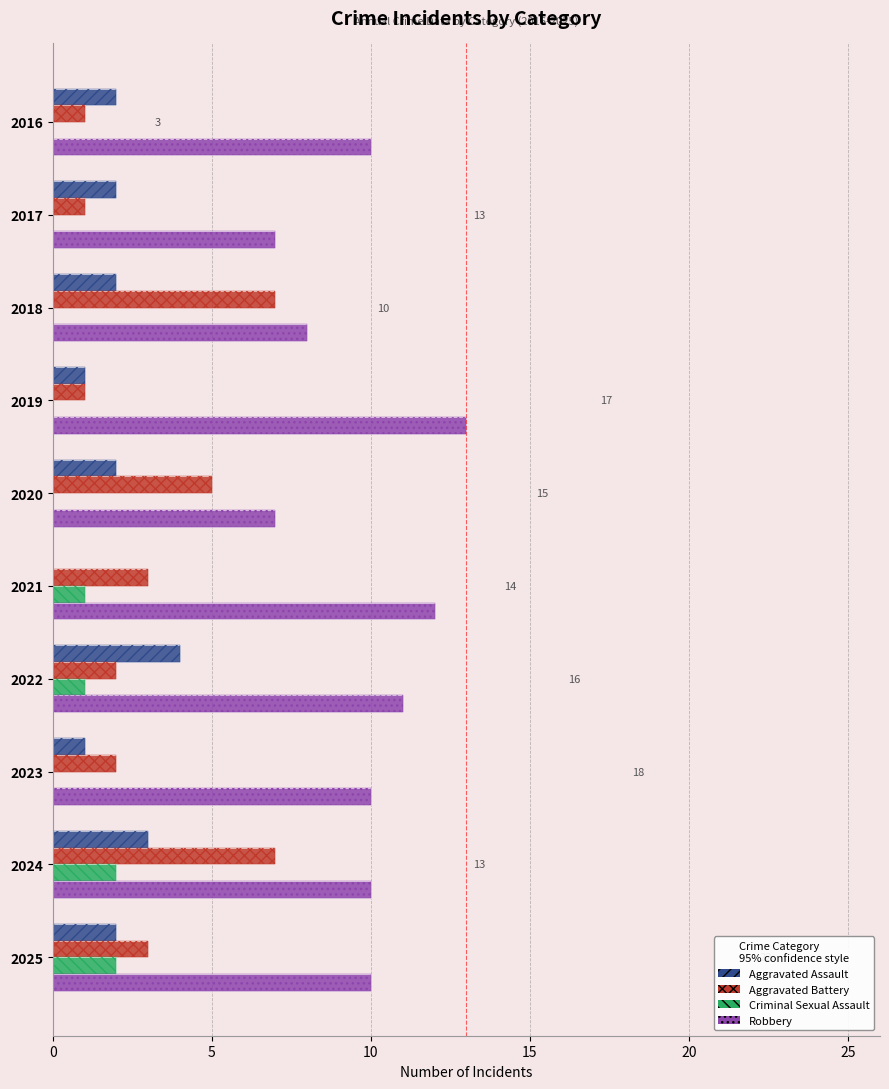

Reading right to left, extract all data points from this chart.

Aggravated Assault: 2	3	1	4	0	2	1	2	2	2
Aggravated Battery: 3	7	2	2	3	5	1	7	1	1
Criminal Sexual Assault: 2	2	0	1	1	0	0	0	0	0
Robbery: 10	10	10	11	12	7	13	8	7	10